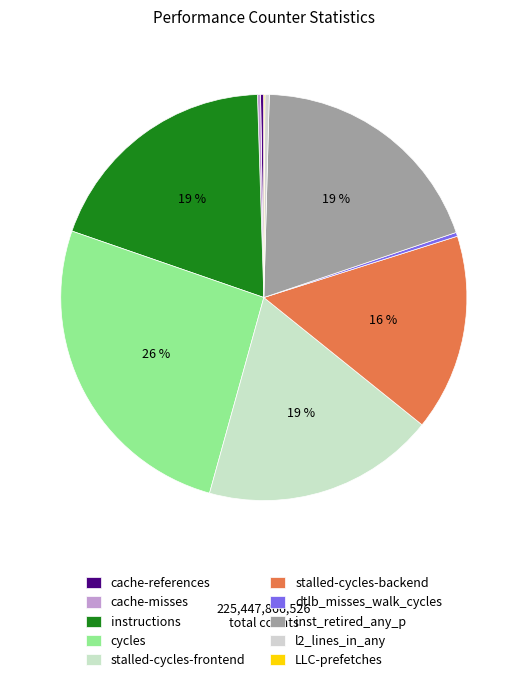

Between l2_lines_in_any and stalled-cycles-backend, which is larger?

stalled-cycles-backend